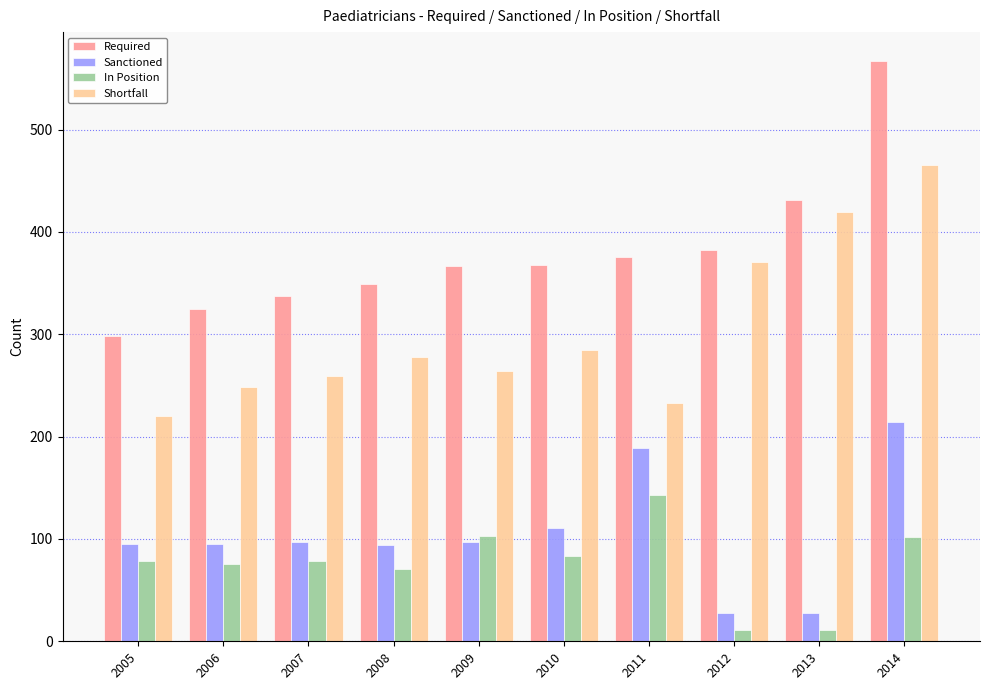

What is the difference between the highest and lowest values at 2011?

233